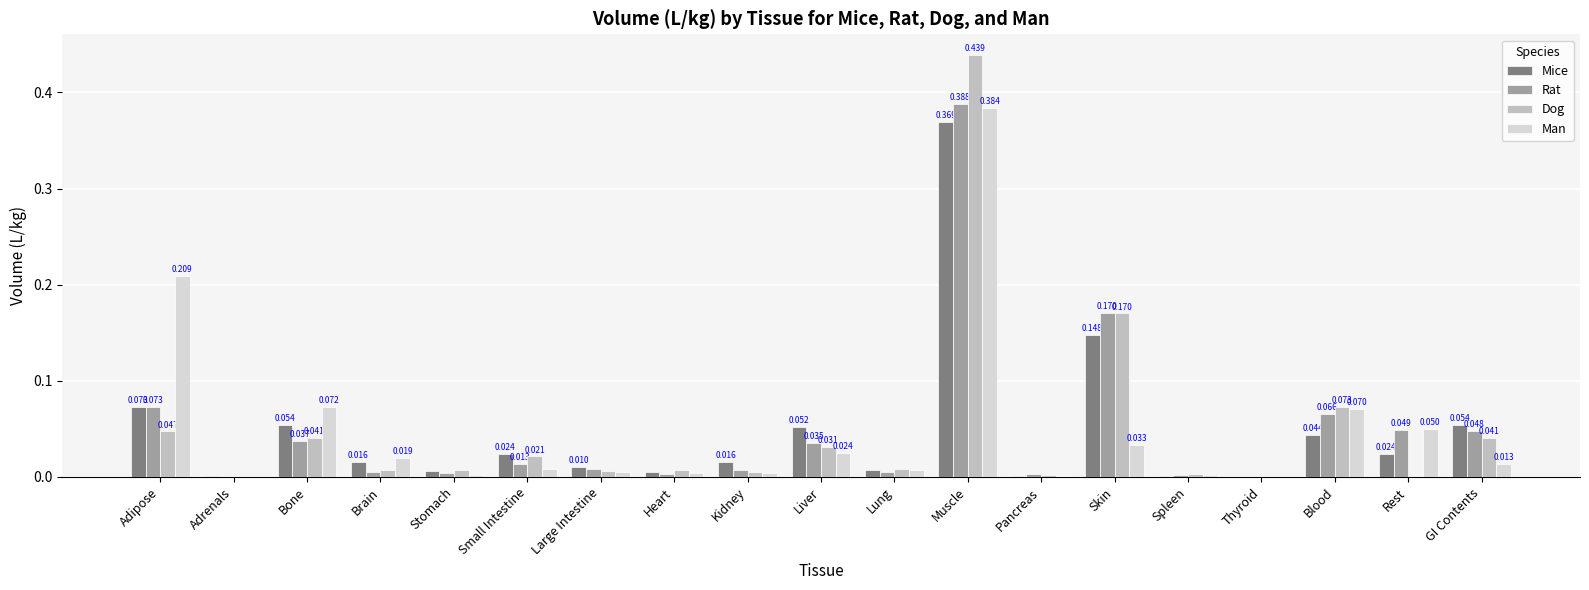

Which series has the largest total across all categories?

Rat